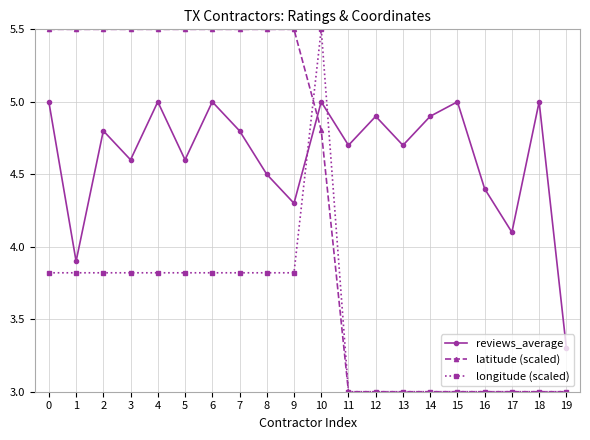

What is the sum of all longitude (scaled) values?

70.7